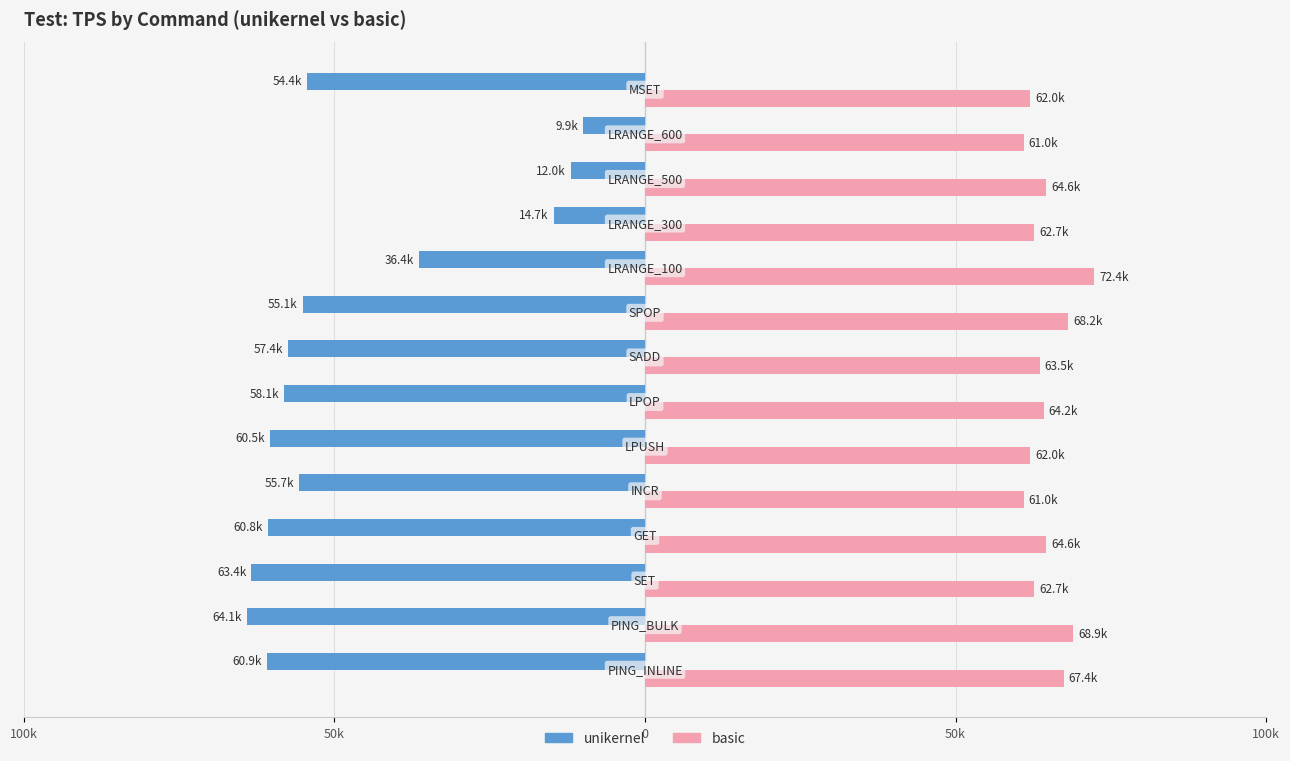

What are all the series names shown in the legend?

unikernel, basic